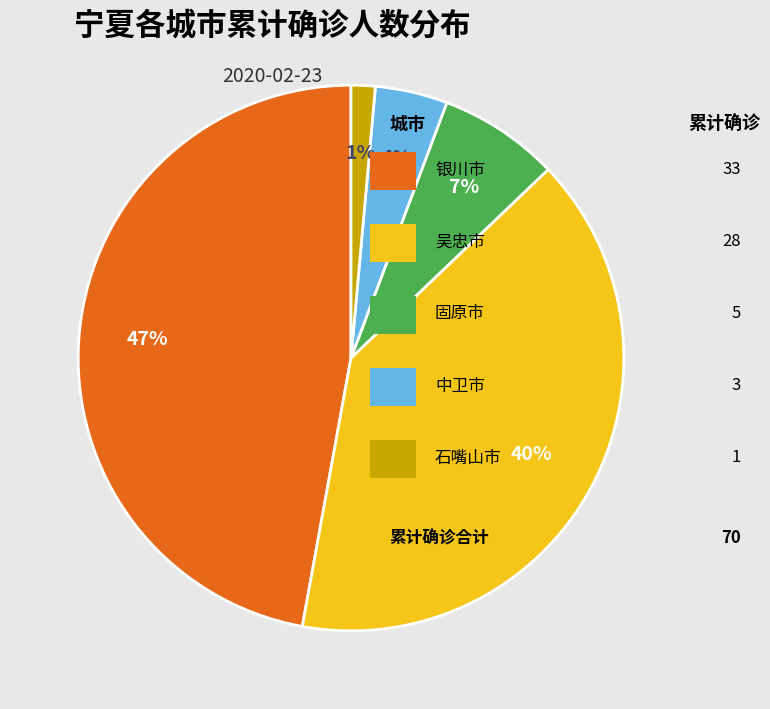

Does any single category account for the majority?

No